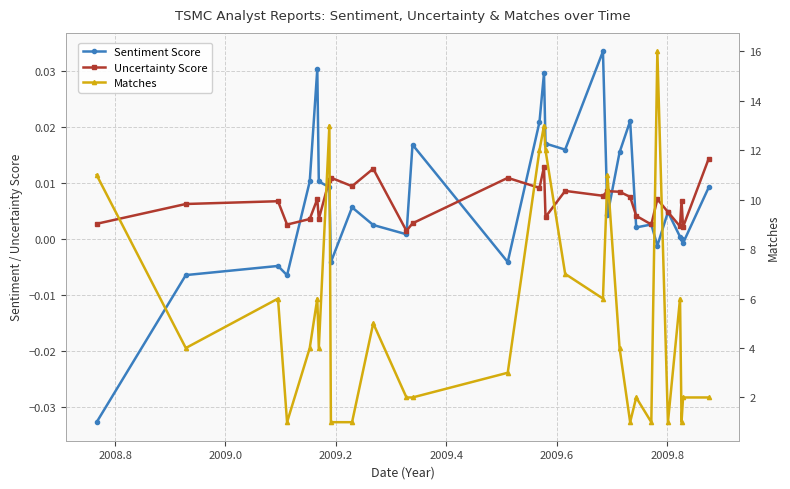

At how many categories does at least one series exceed 13?

1